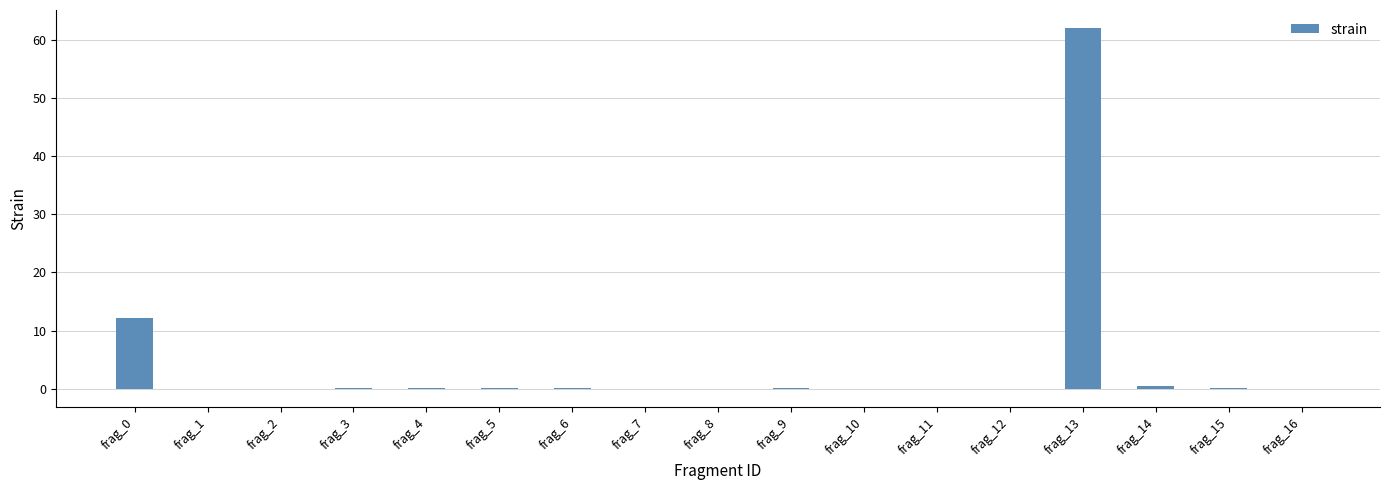

Read the value at frag_13.

62.0